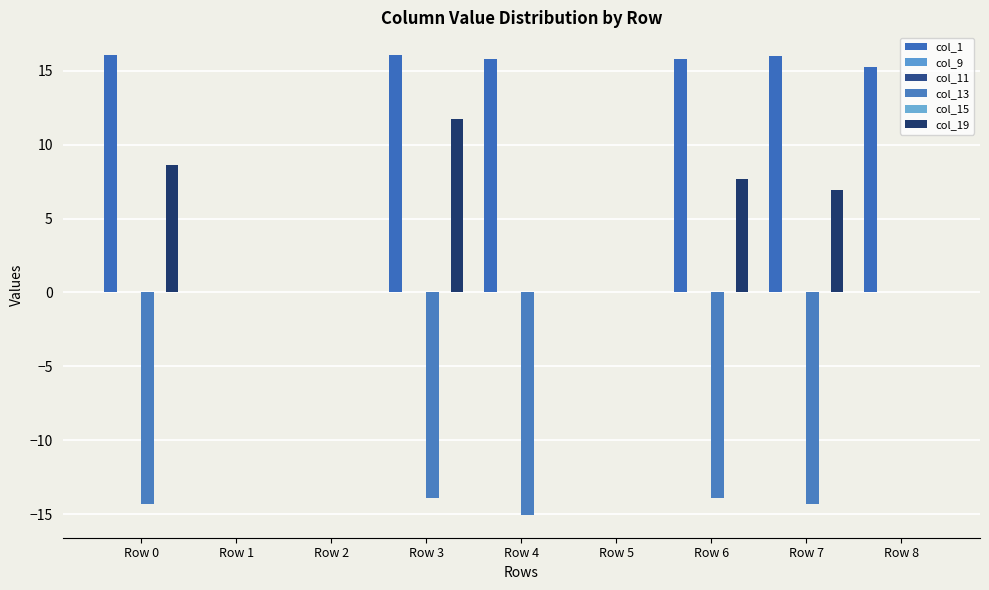

What are all the series names shown in the legend?

col_1, col_9, col_11, col_13, col_15, col_19